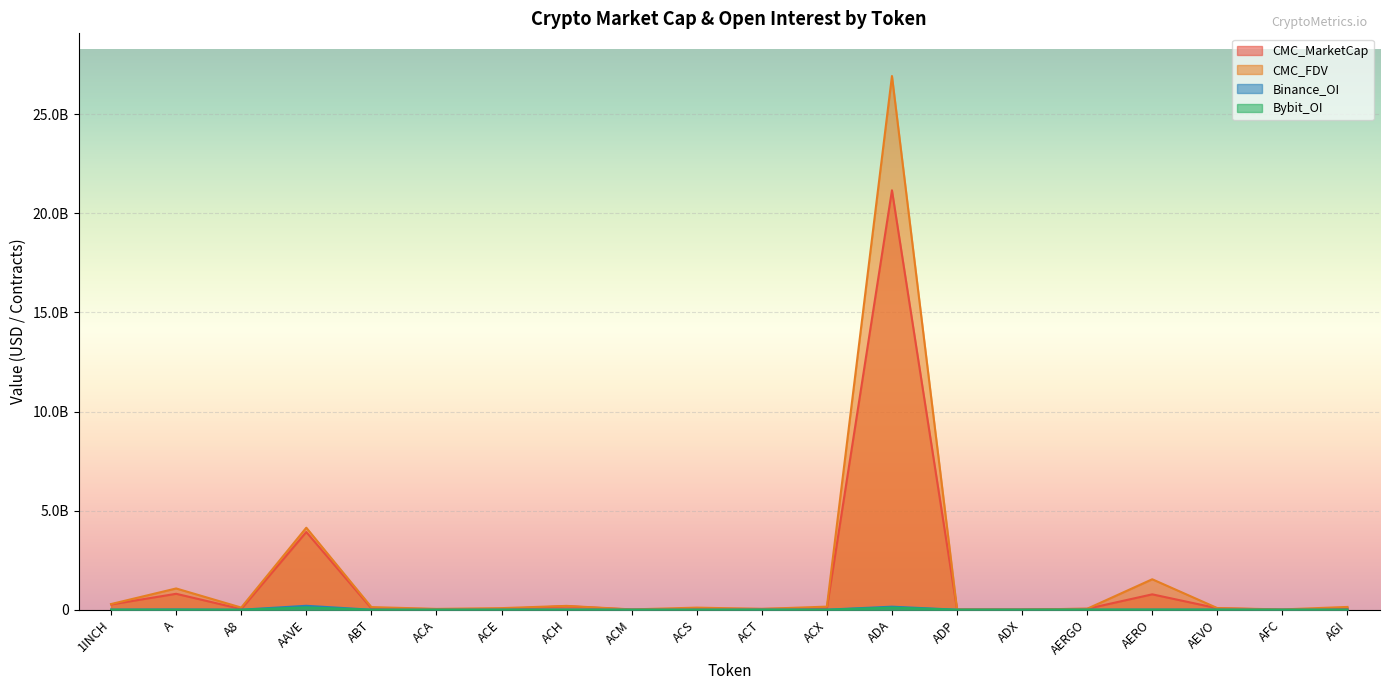

The Bybit_OI series shows 60902722.1 at ACA. True or false?

False